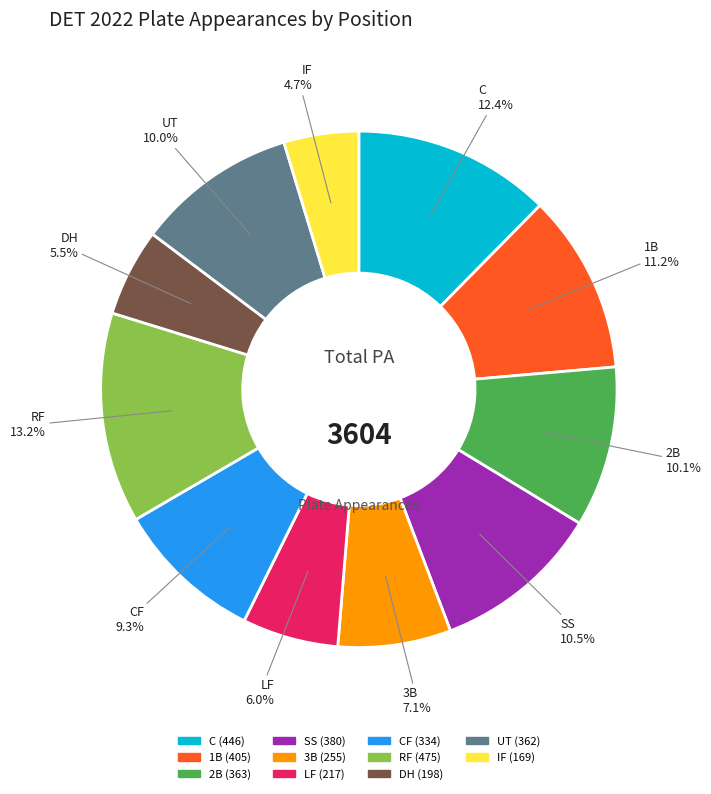

Does any single category account for the majority?

No